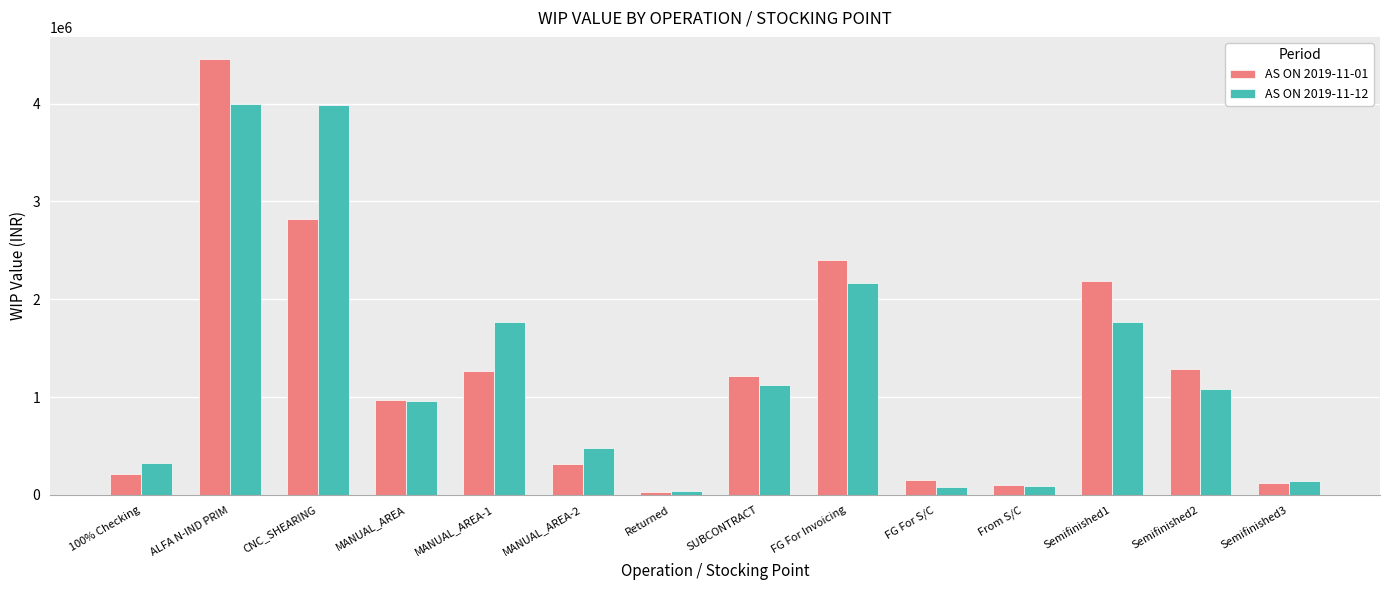

Where does the AS ON 2019-11-01 series first go above 1211997?

ALFA N-IND PRIM